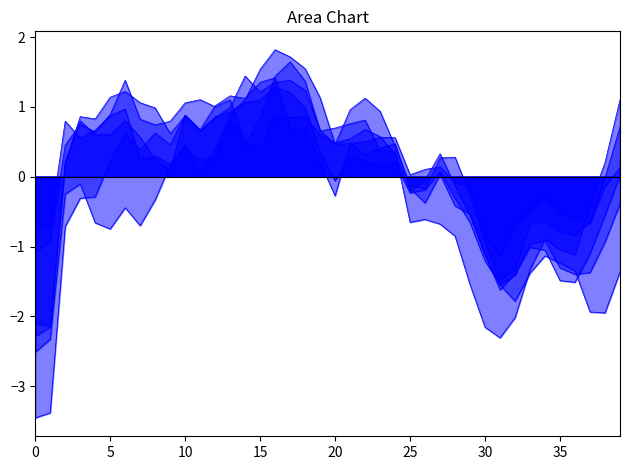

How many lines are shown in the chart?

6